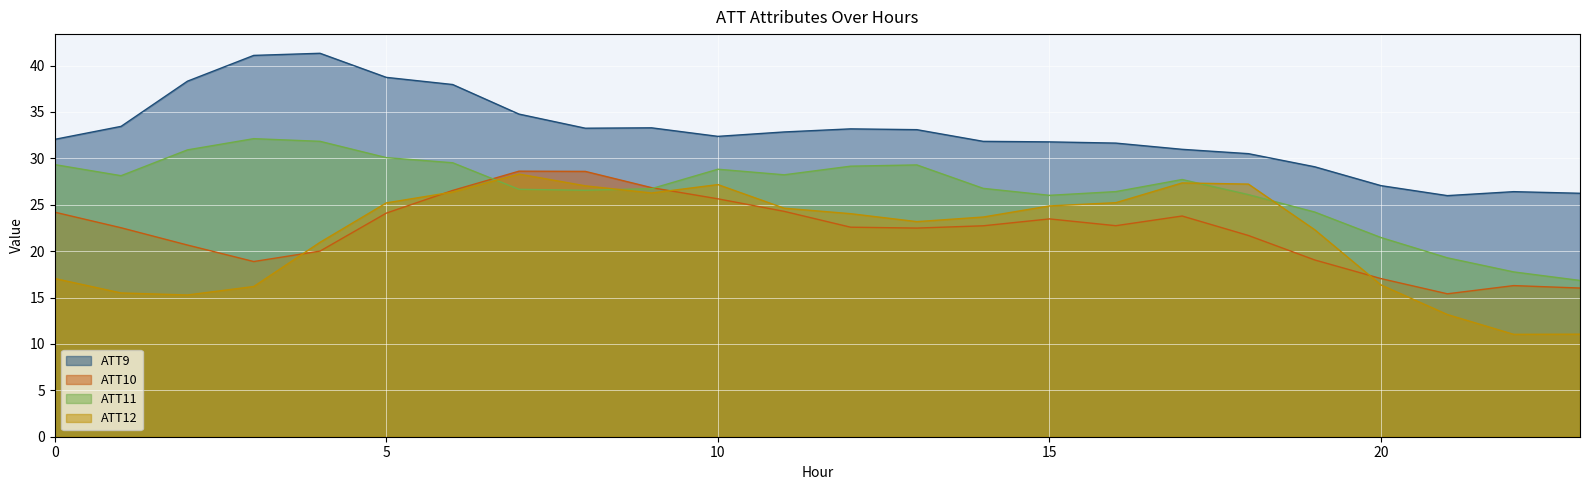

Which label corresponds to the smallest value in the chart?

22